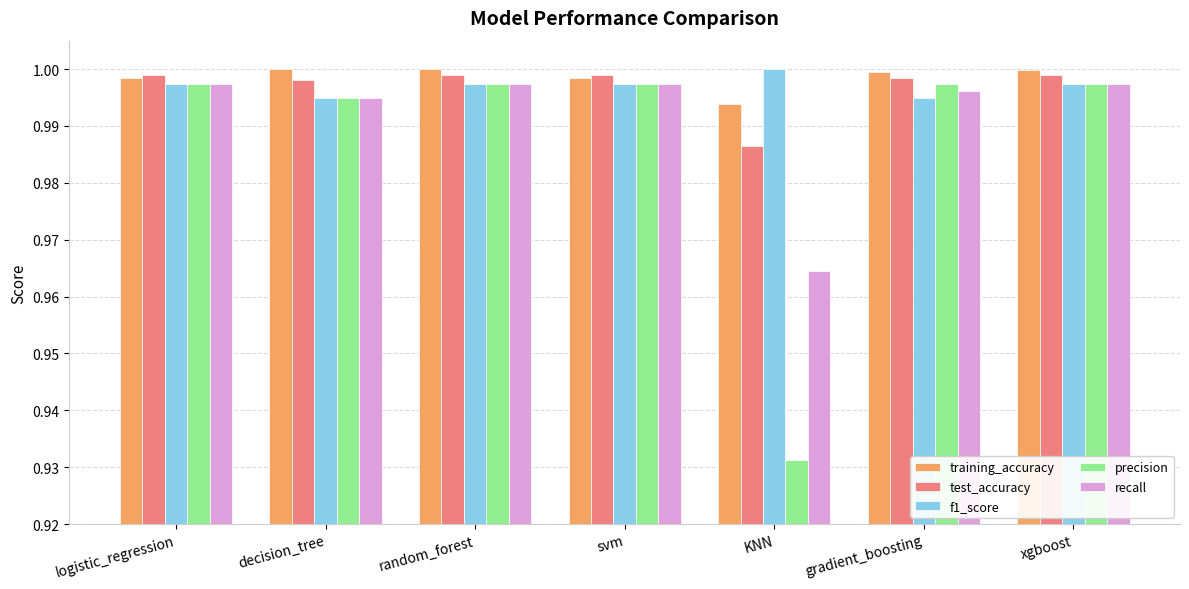

What are all the series names shown in the legend?

training_accuracy, test_accuracy, f1_score, precision, recall